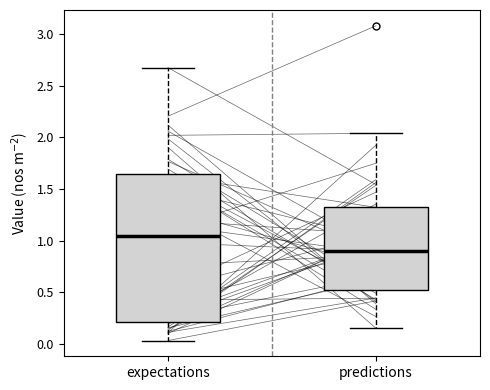

Comparing the boxes themselves (not the whiskers), which one is the tallest?

expectations